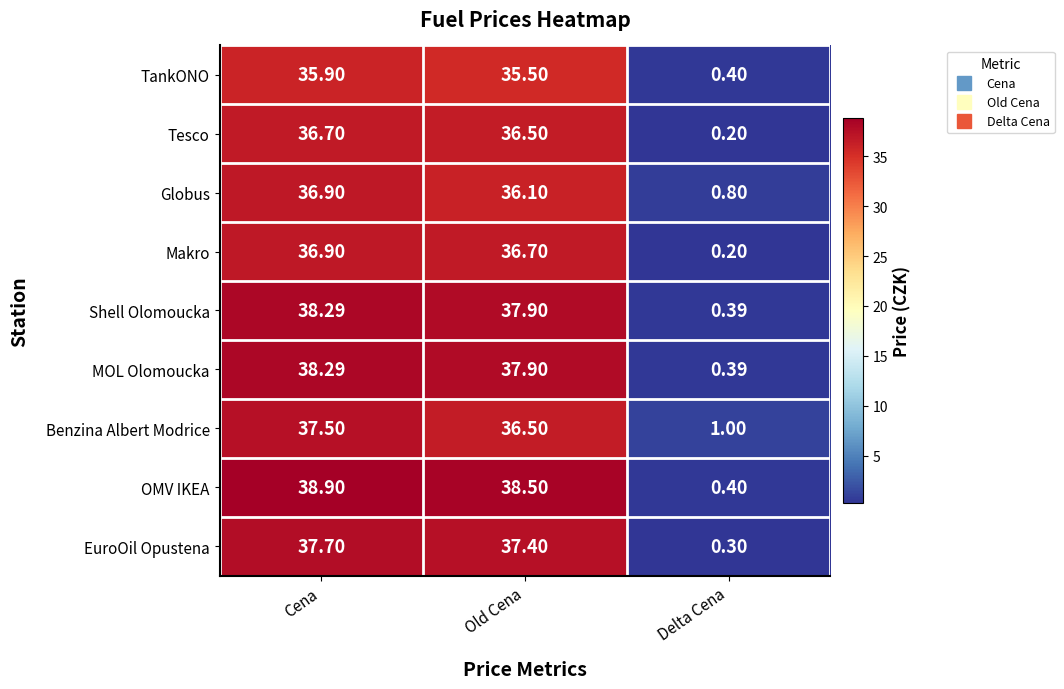

Which label corresponds to the largest value in the chart?

Cena